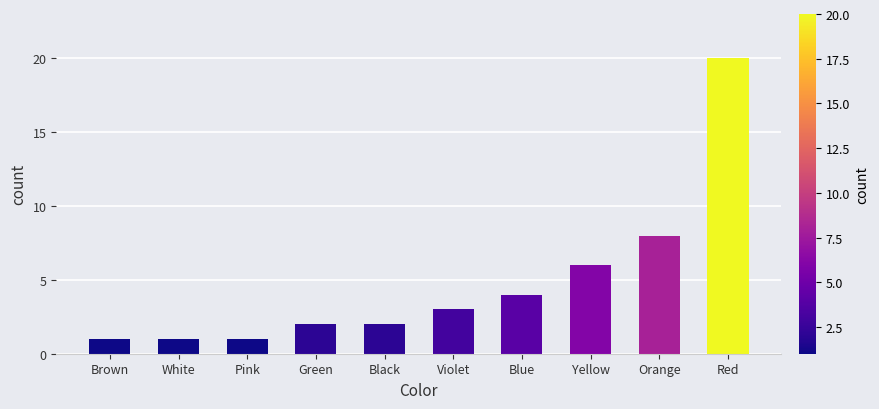

Reading left to right, what are all the values shown in this chart?

Brown=1	White=1	Pink=1	Green=2	Black=2	Violet=3	Blue=4	Yellow=6	Orange=8	Red=20